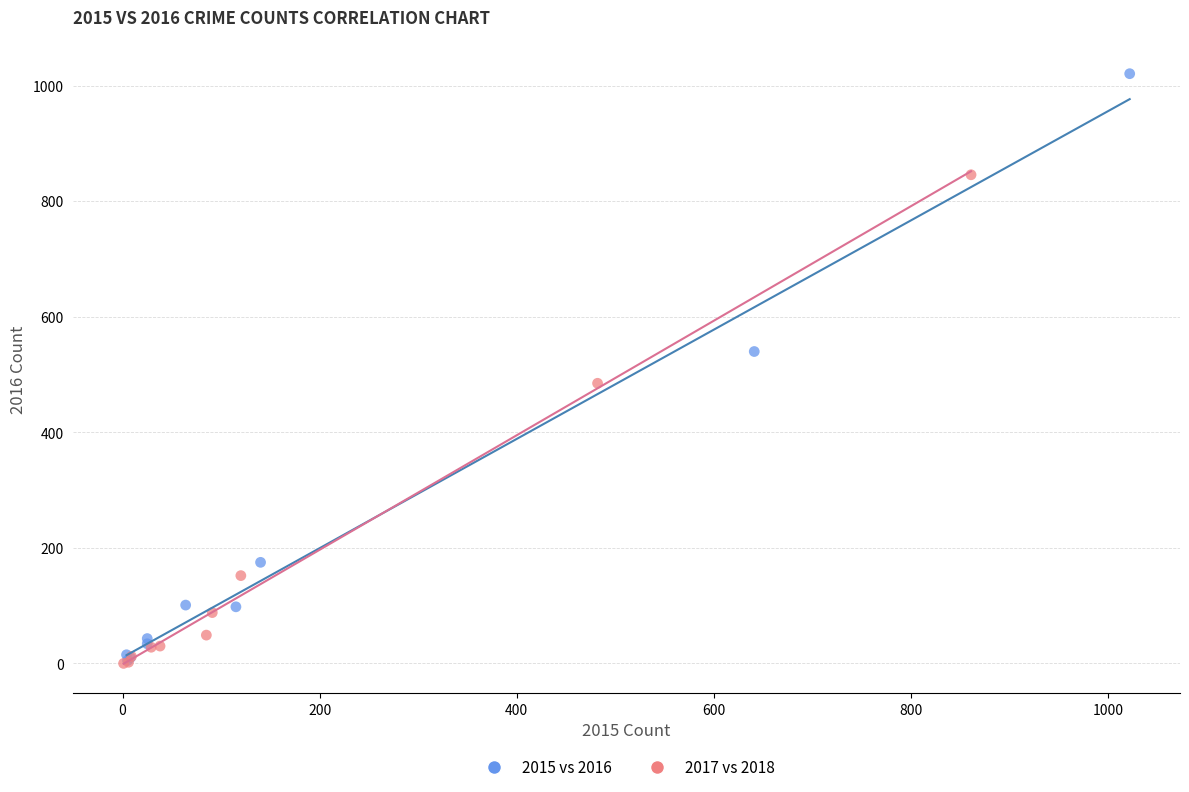

Which series has the widest spread of Y values?

2015 vs 2016